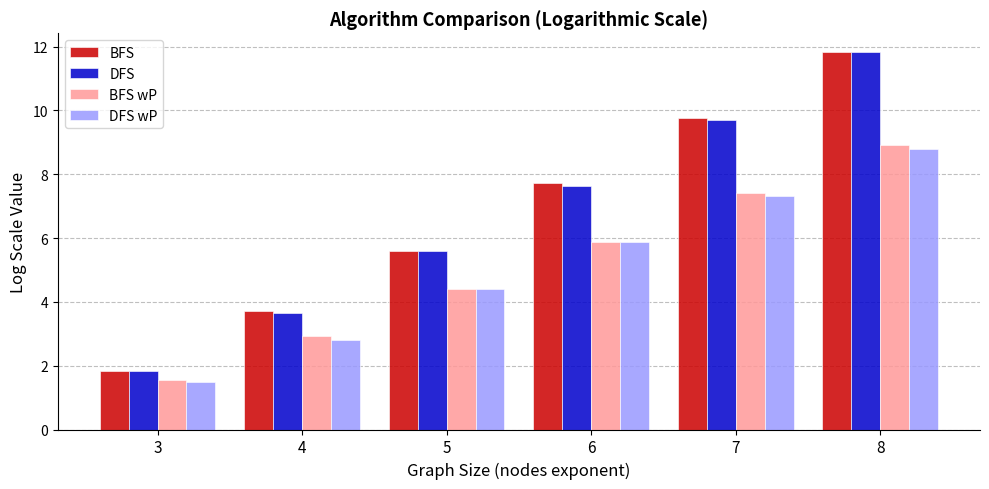

What is the total value across all series at 4?

13.1